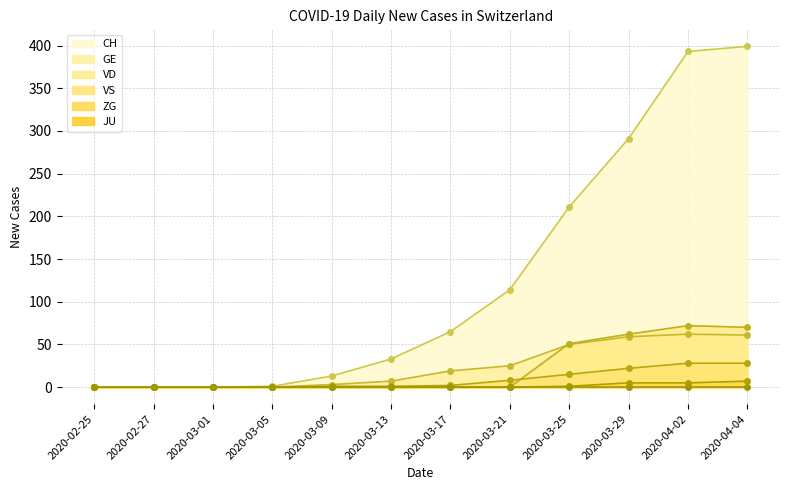

At which label is CH closest to 199?

2020-03-25